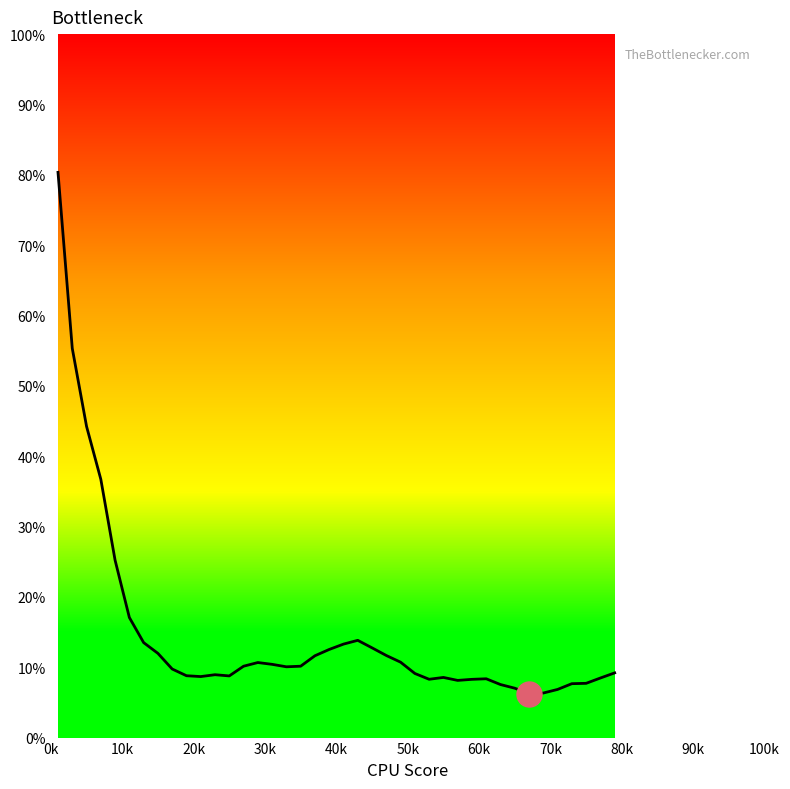

What is the smallest value displayed?

6.2